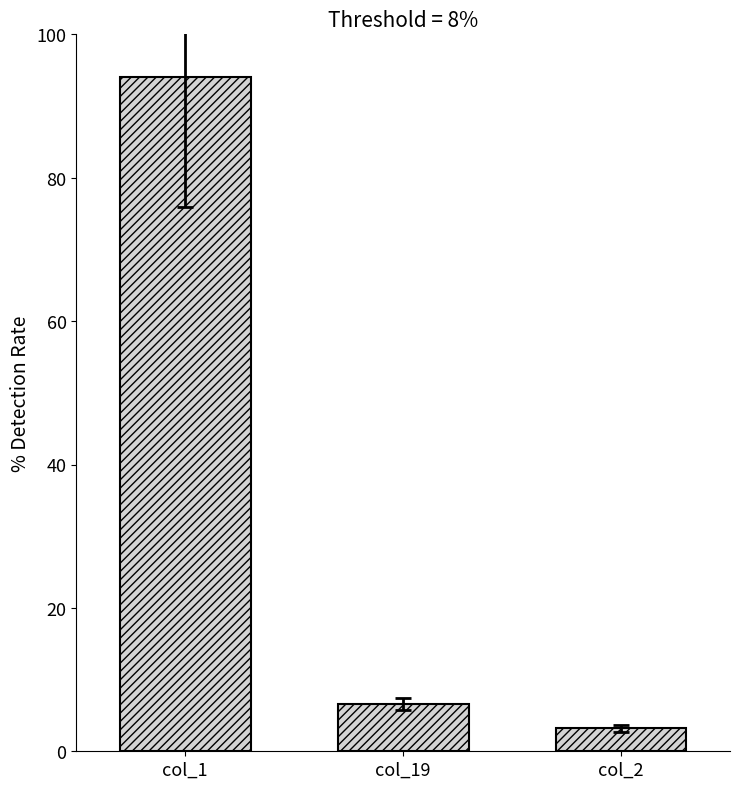

What is the value of the 3rd bar from the left?

3.2